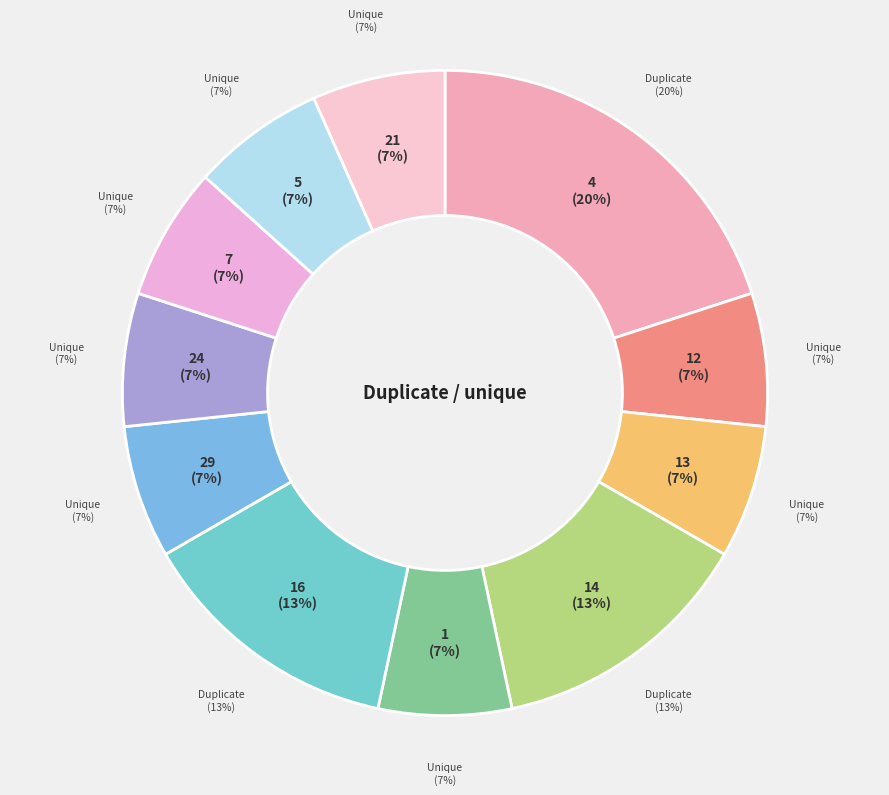

What is the total percentage of 24 and 7?

13.3%